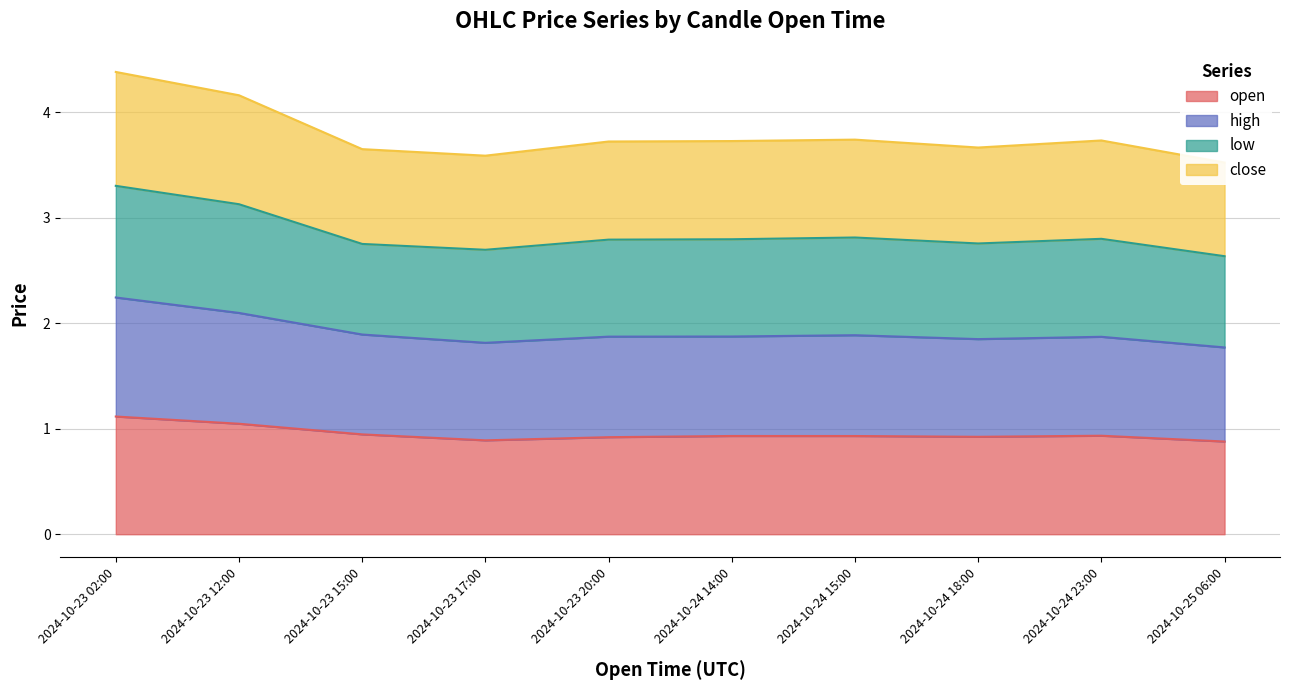

What is the lowest value of the open series?

0.9